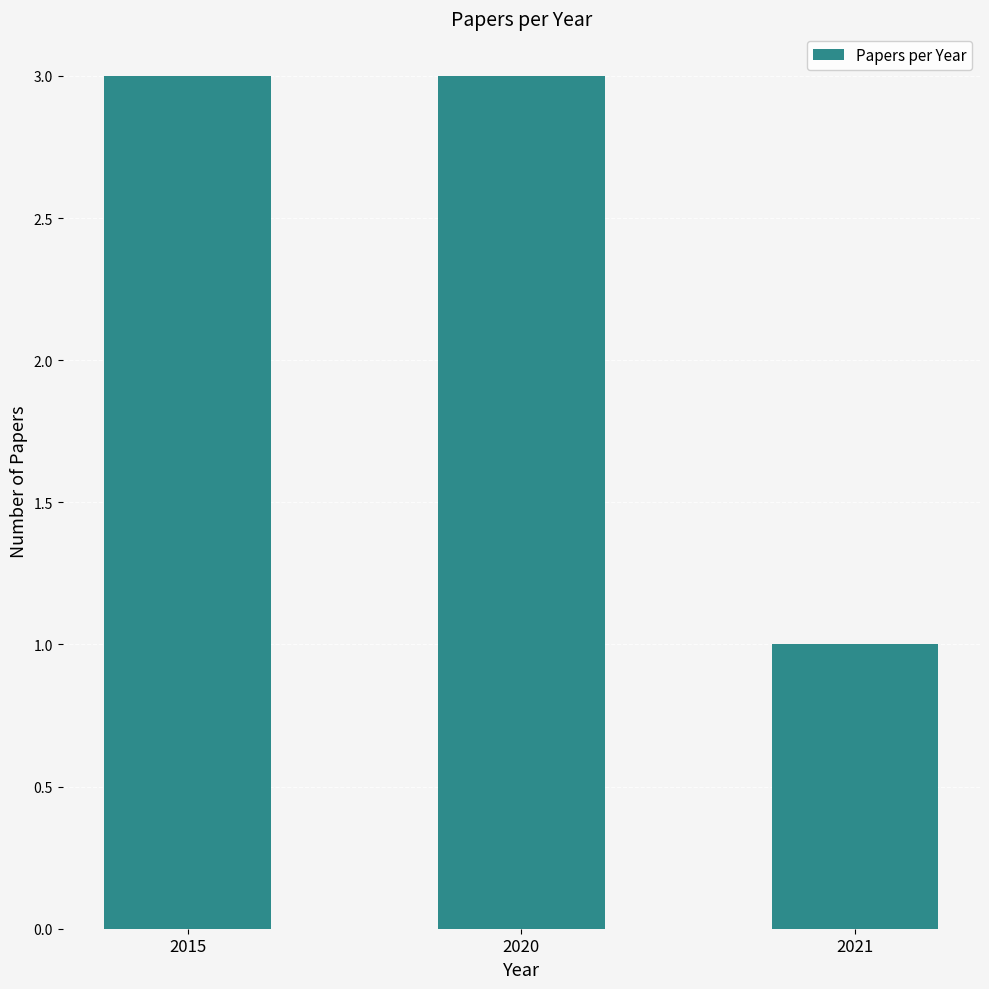

What is the greatest value displayed?

3